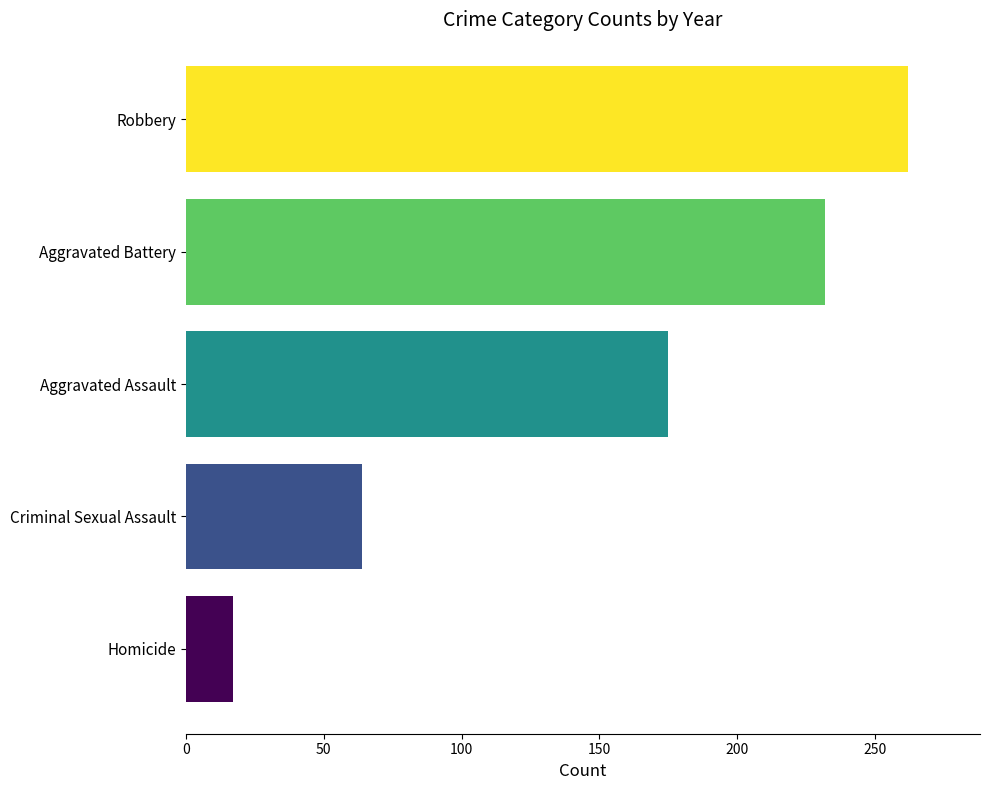

Reading bottom to top, extract all data points from this chart.

17	64	175	232	262